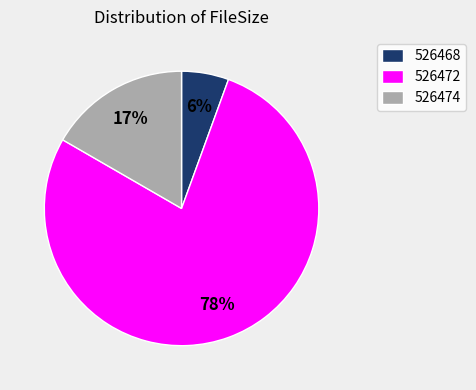

Count the number of slices in the pie.

3